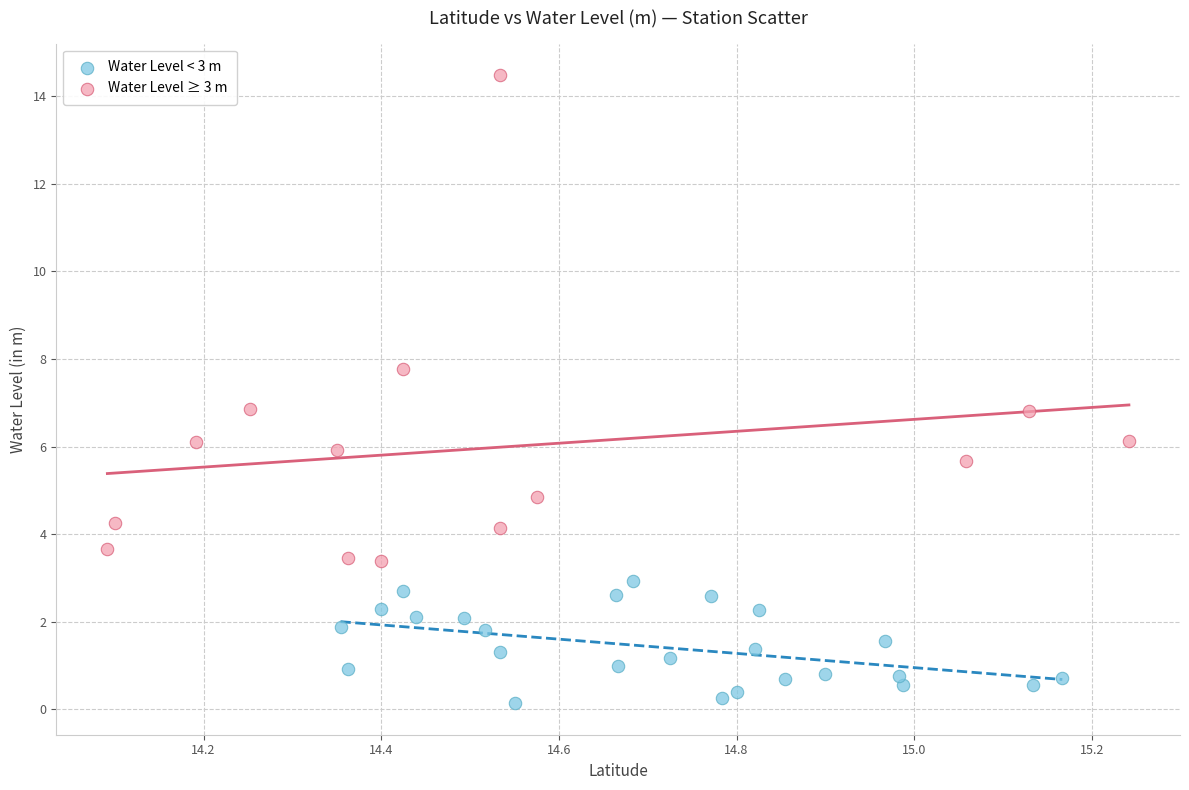

Which series contains the lowest Y value?

Water Level < 3 m